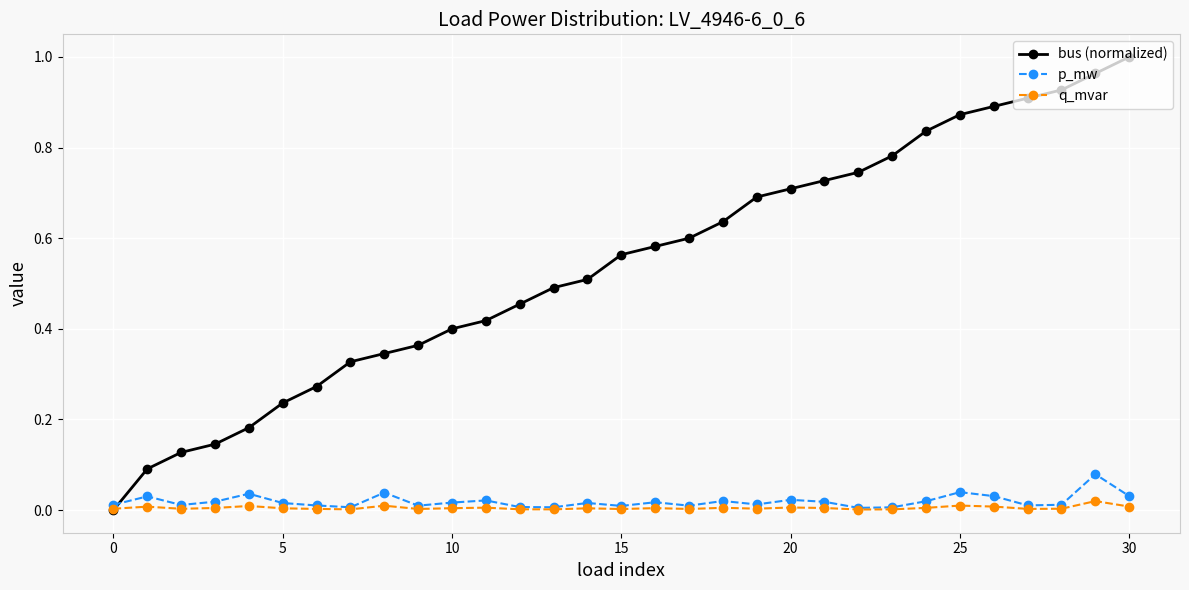

List the series in order of their peak value, highest first.

bus (normalized), p_mw, q_mvar